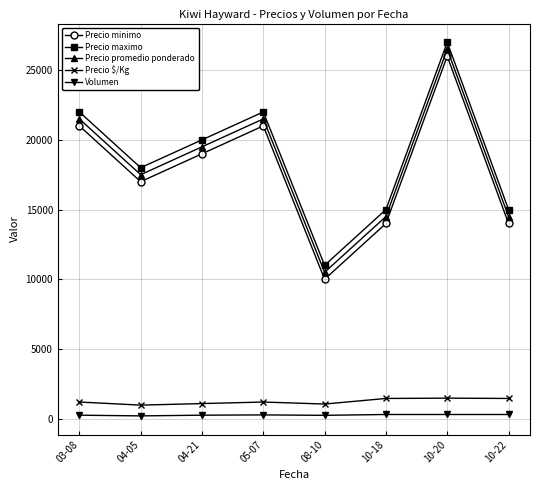

True or false: Precio promedio ponderado and Volumen intersect in this chart.

False